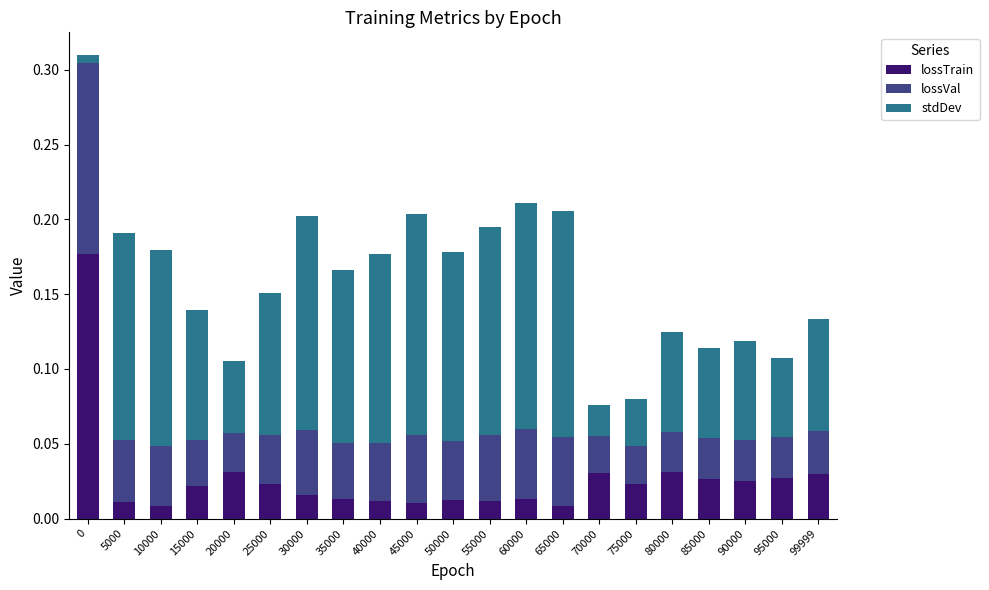

How many bars are there in total?

21